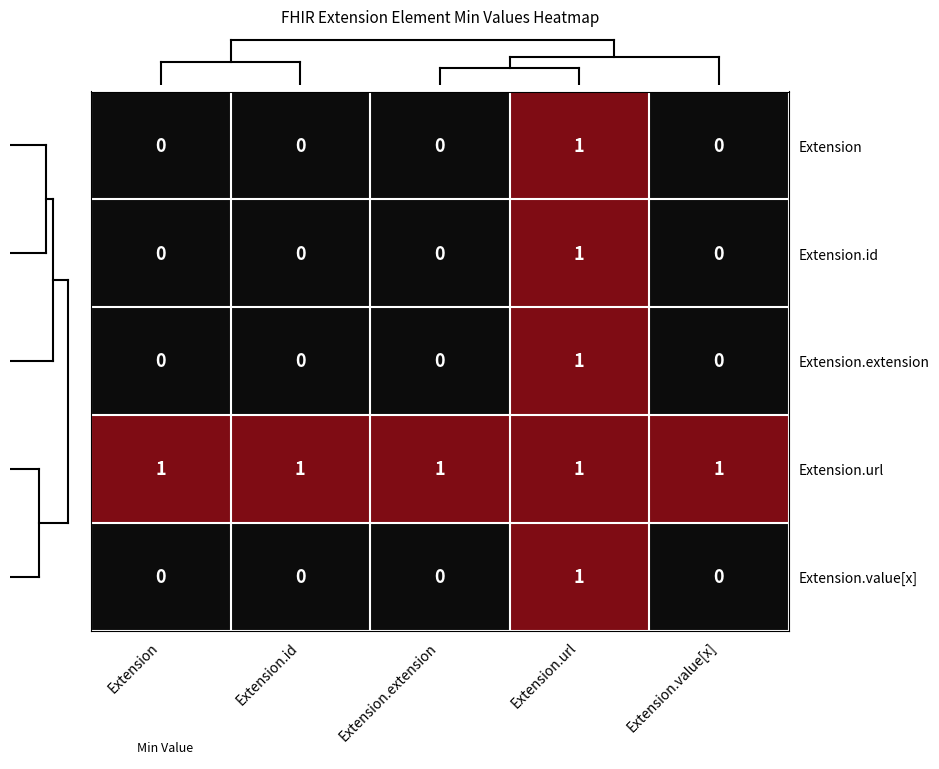

The Extension.id series shows 0 at Extension.url. True or false?

False